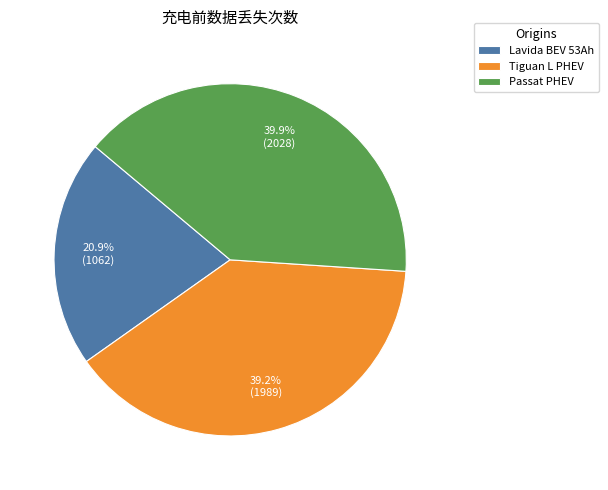

Which category has the smallest portion of the pie?

Lavida BEV 53Ah